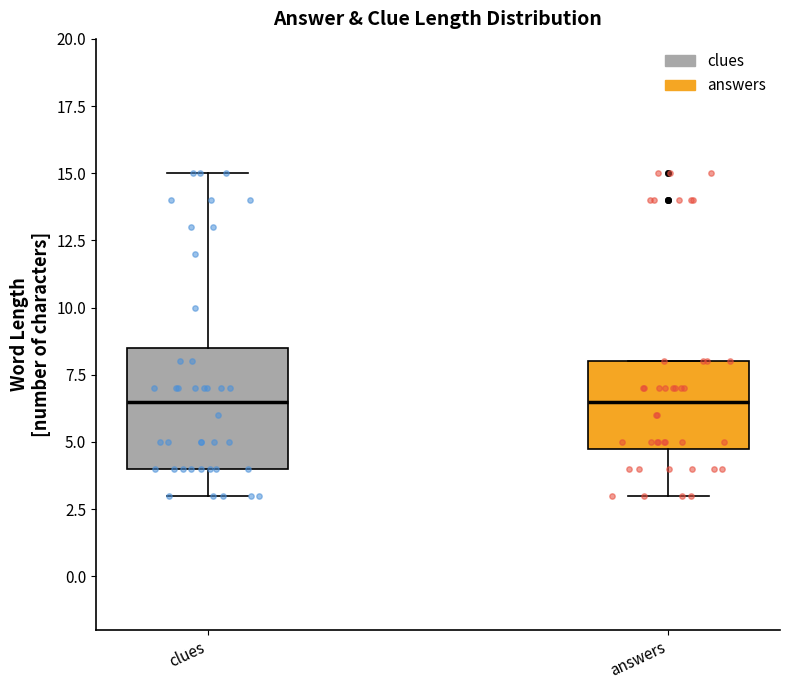

Reading left to right, read every box against the y-axis: the position of its median line, the range the box covers, and the ends of its whiskers. The values are not printed on the chart, so give them approximately, as read against the axis.

clues: median 6.5, box 4.0 to 8.5, whiskers 3.0 to 15.0
answers: median 6.5, box 5.0 to 8.0, whiskers 3.0 to 8.0